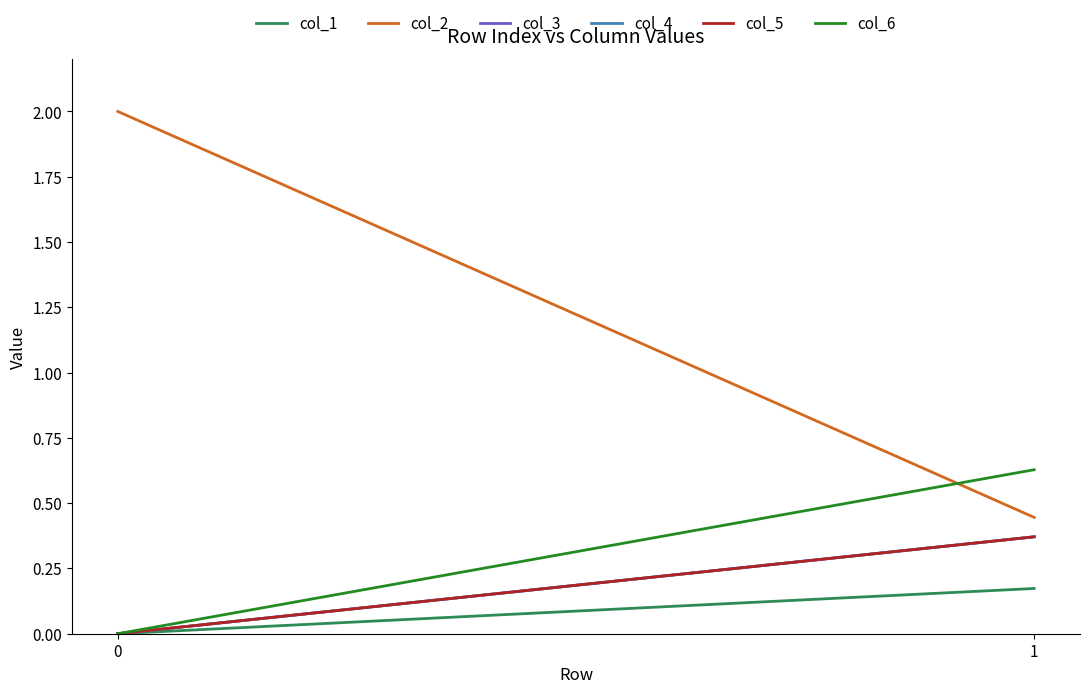

At how many categories does at least one series exceed 1?

1